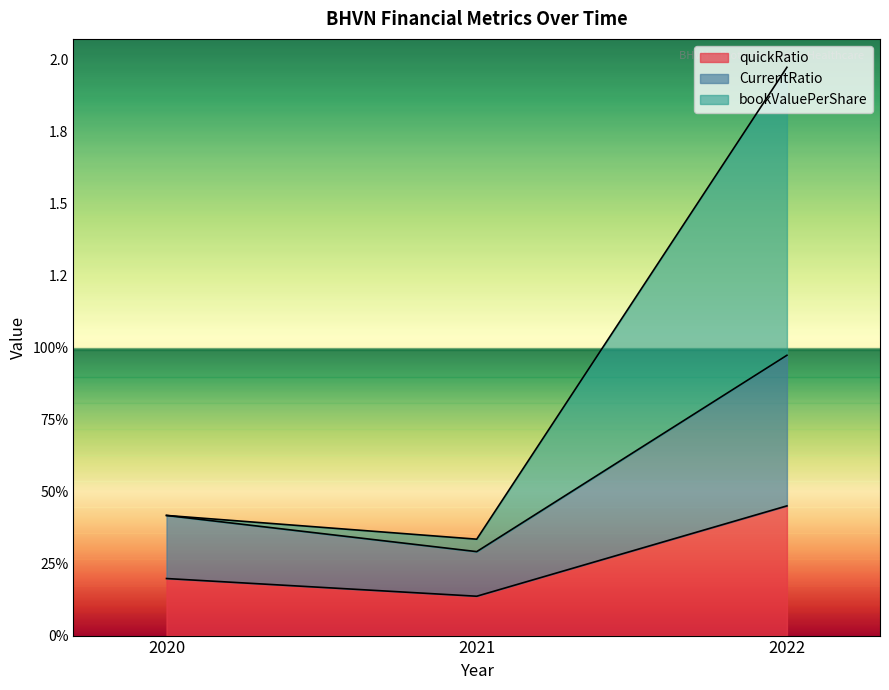

Reading left to right, extract all data points from this chart.

bookValuePerShare: 2020=0.4	2021=0.3	2022=2.0
quickRatio: 2020=0.2	2021=0.1	2022=0.5
CurrentRatio: 2020=0.4	2021=0.3	2022=1.0